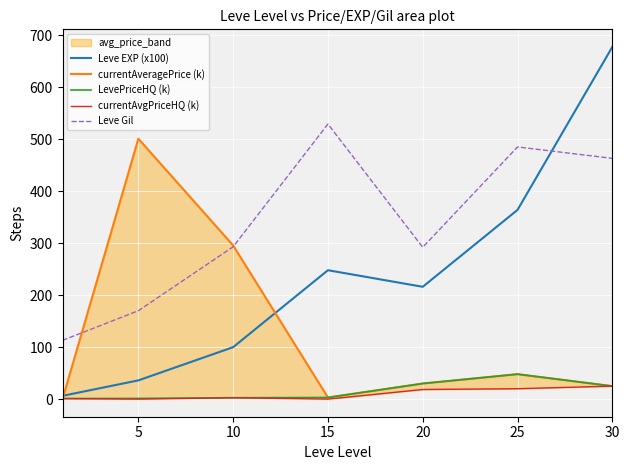

What is the sum of the Leve EXP (x100) values at 15 and 20?

463.9